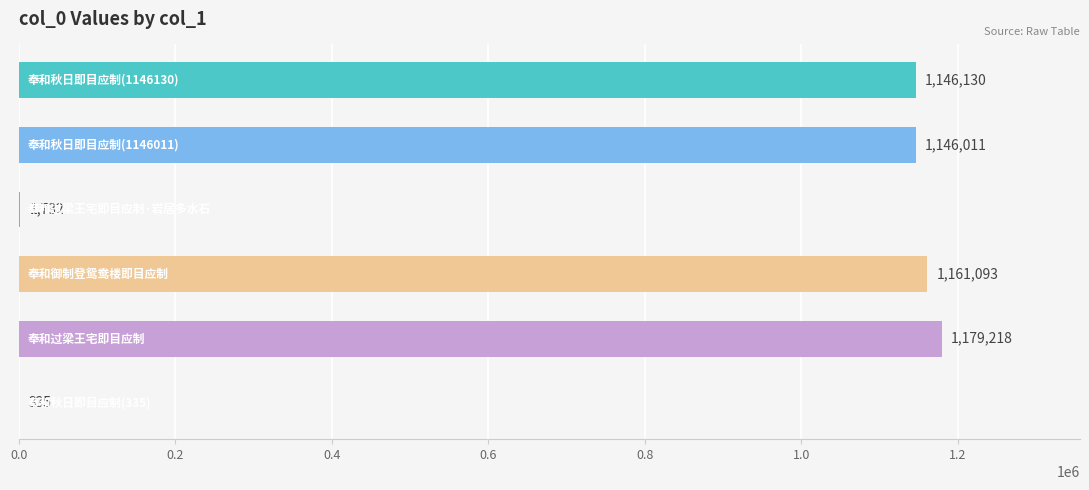

What is the maximum value shown in the chart?

1179218